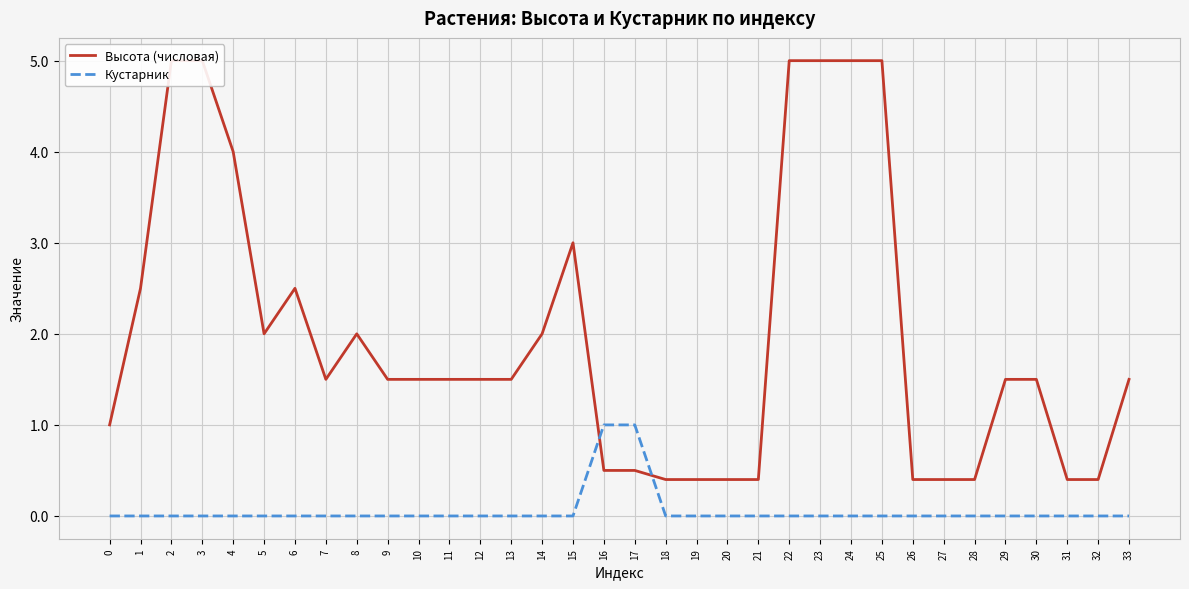

True or false: Кустарник has more than 1 points higher than both neighbors.

False